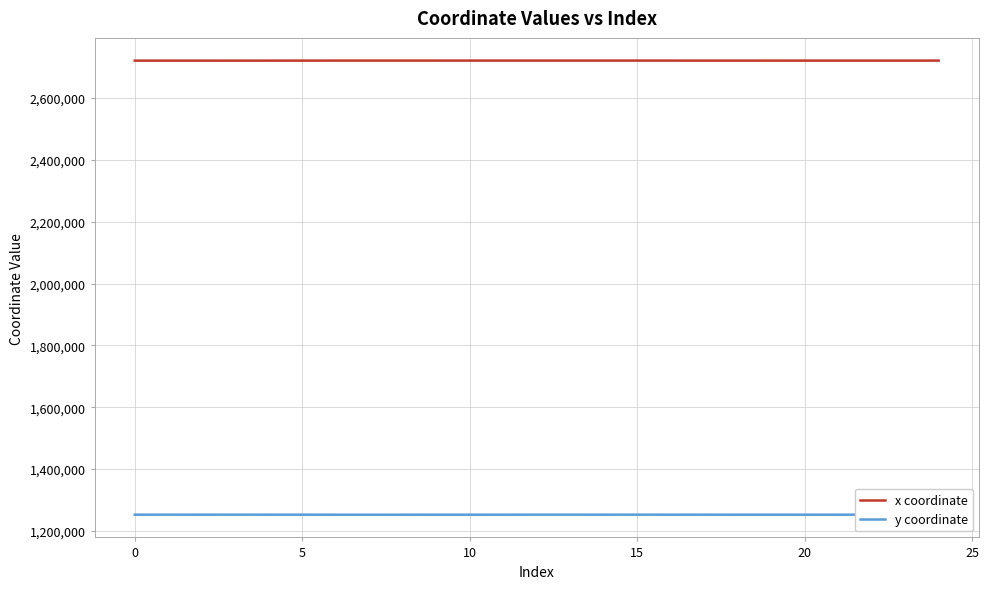

What is the maximum value for y coordinate?

1252513.4